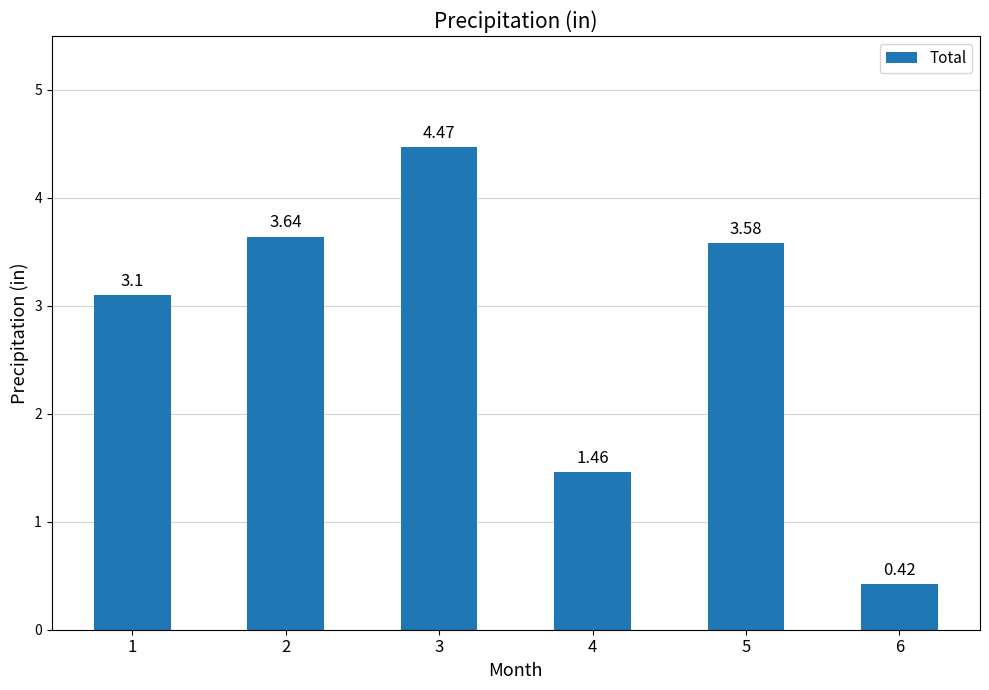

Where does the data first go above 3?

1